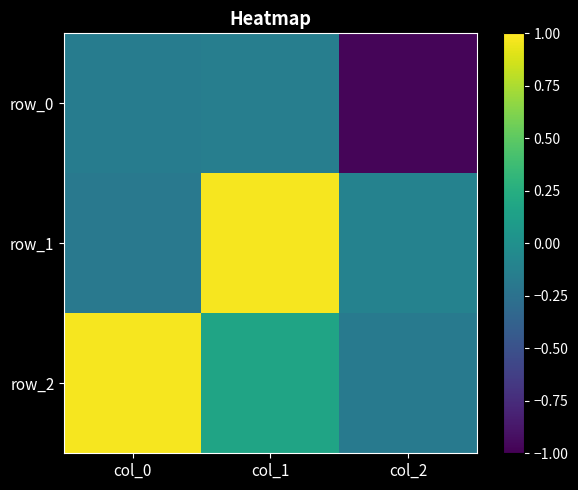

List the series in order of their peak value, highest first.

row_1, row_2, row_0